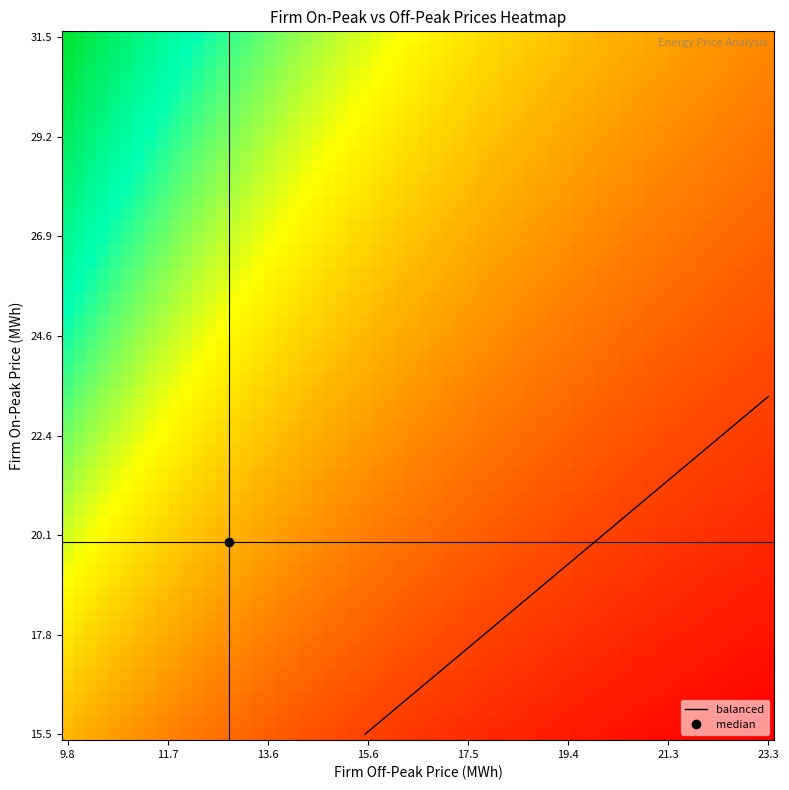

What is the sum of the 29.11 values at off_peak and firm_on?

47.3